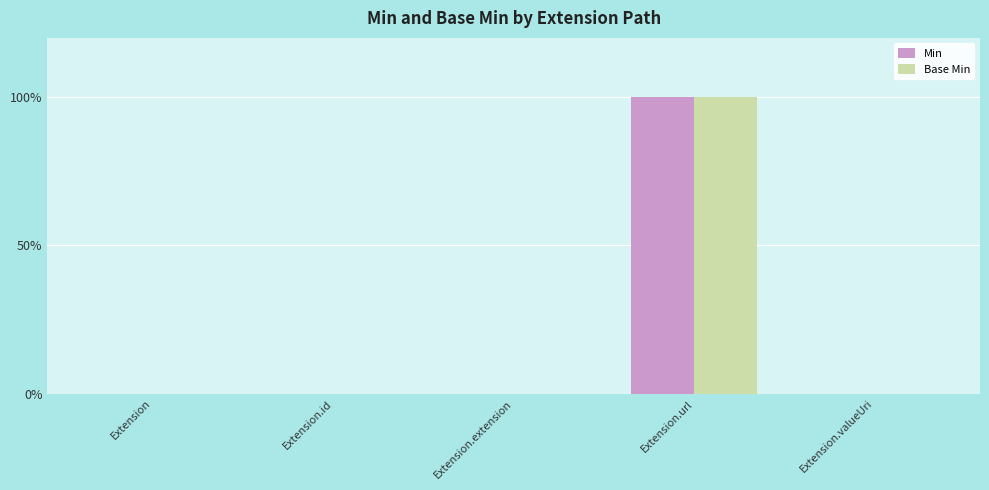

Are the bars grouped side by side (vs. stacked)?

Yes